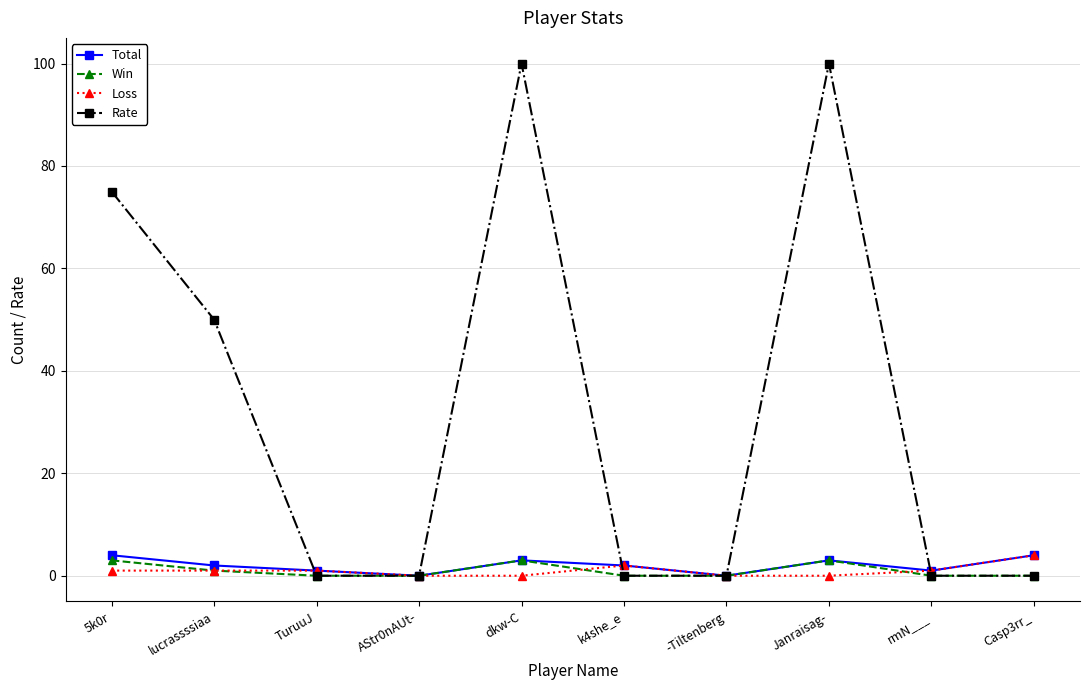

At which category does Total reach its first local peak?

dkw-C